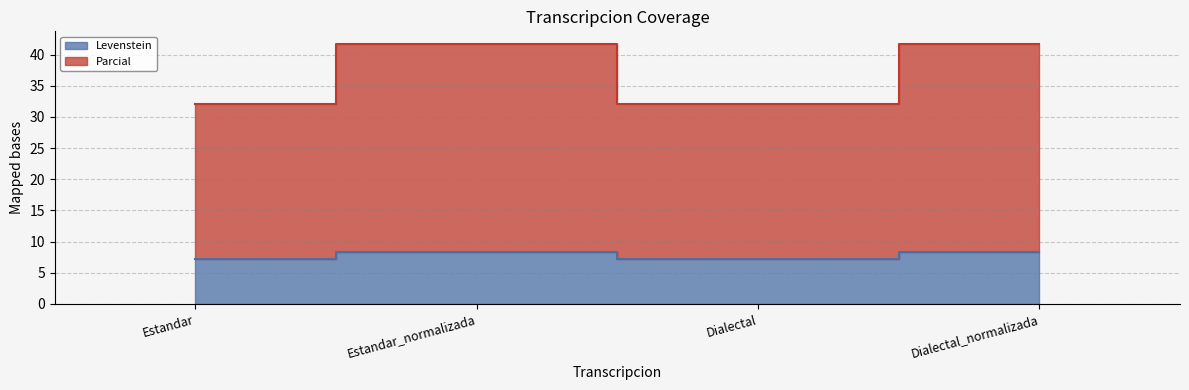

What is the lowest value of the Parcial series?

32.1